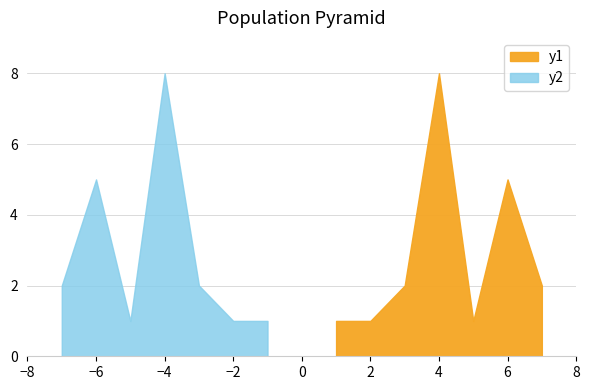

What is the maximum value shown in the chart?

8